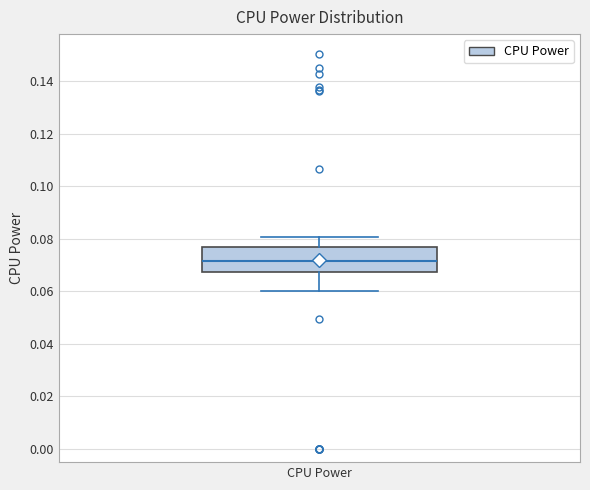

Read this box plot against the y-axis: the position of the median line, the range covered by the box, and the ends of both whiskers. The values are not printed on the chart, so give them approximately, as read against the axis.

median 0.072, box 0.068 to 0.076, whiskers 0.060 to 0.080